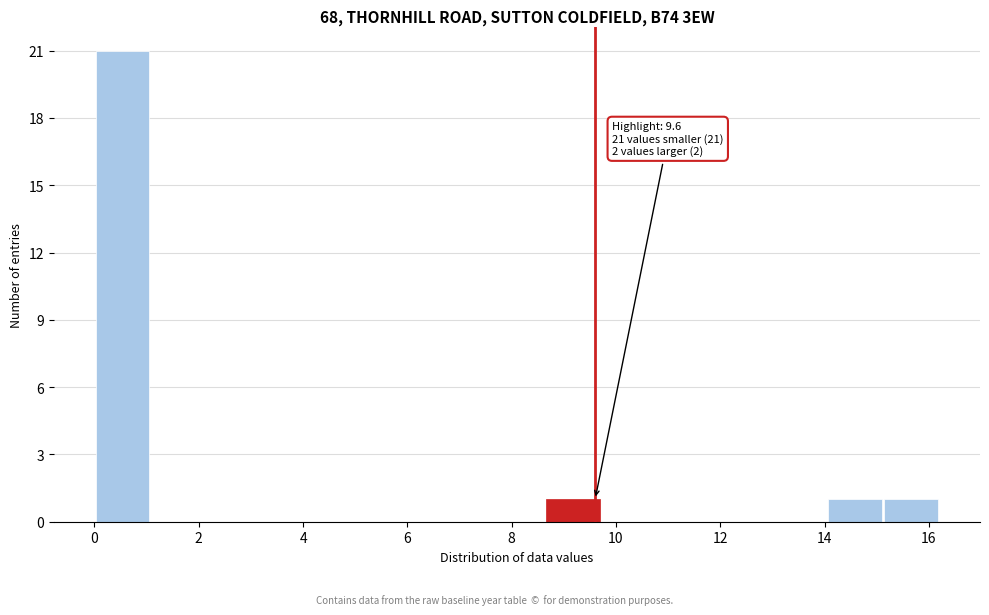

Over which range of the x-axis is the bar tallest?

0.00 to 1.08